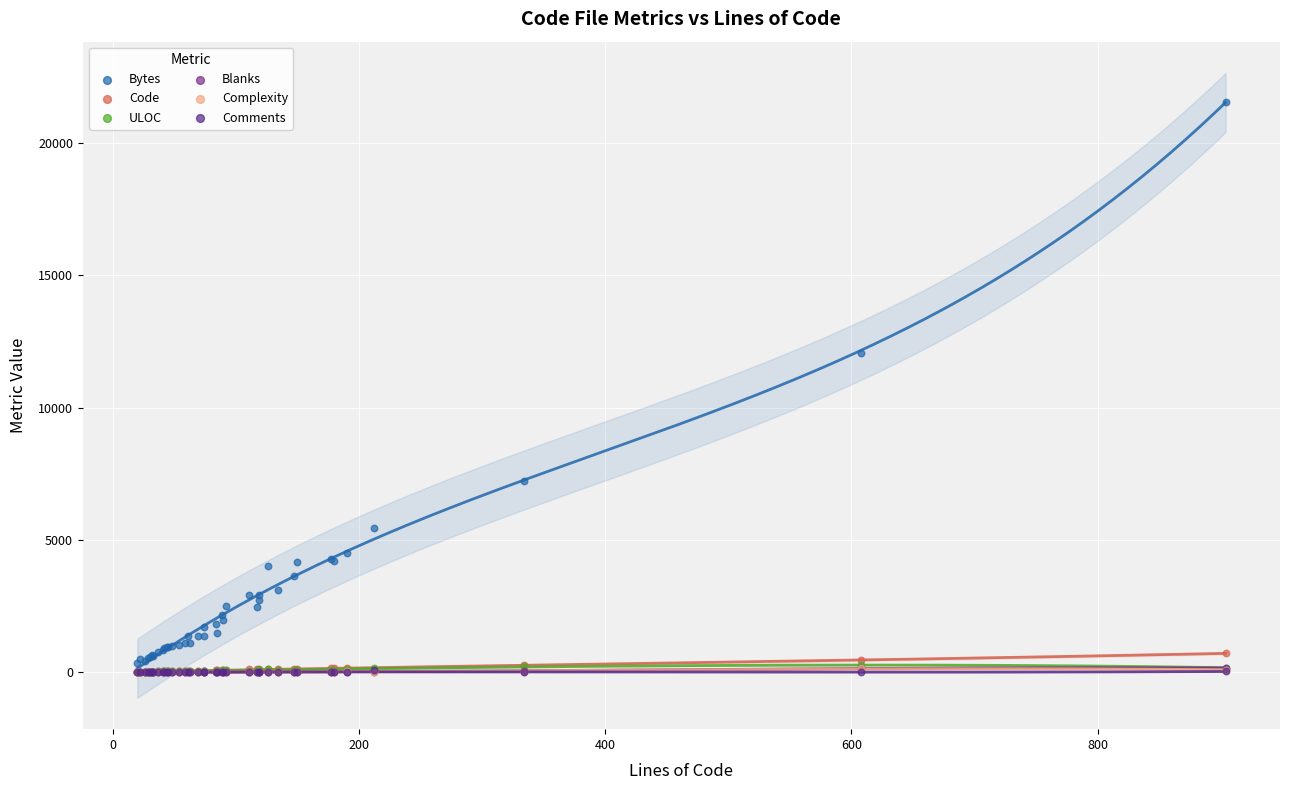

Which series has the largest Y range (max minus min)?

Bytes